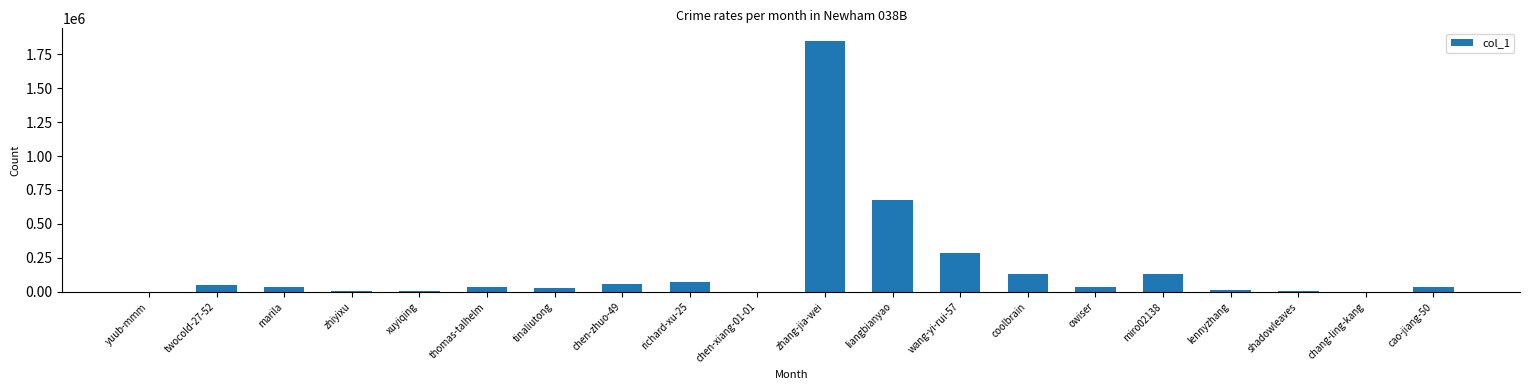

What is the sum of all values?

3463131